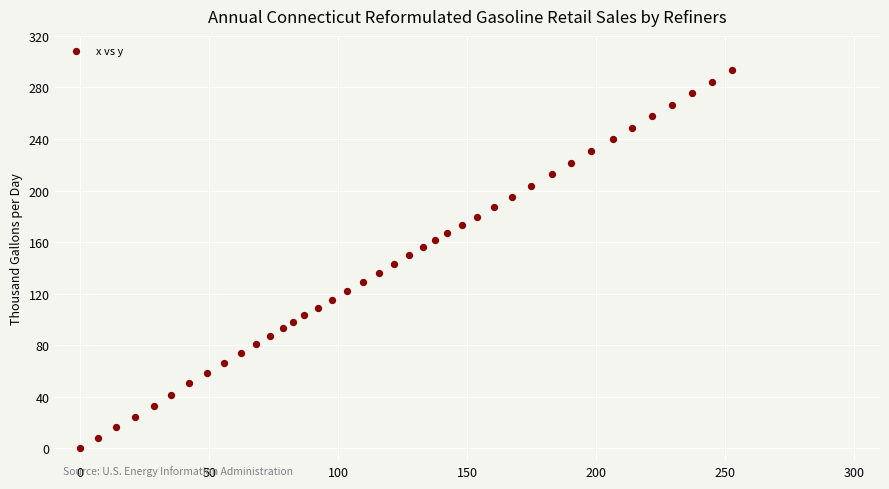

What is the range of X values (max minus min)?

252.8